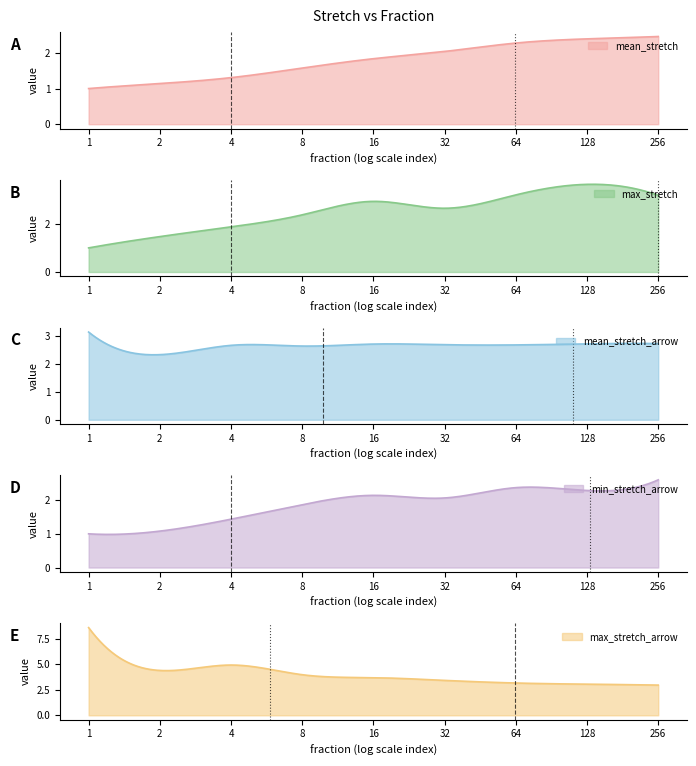

What is the sum of all min_stretch_arrow values?

16.8